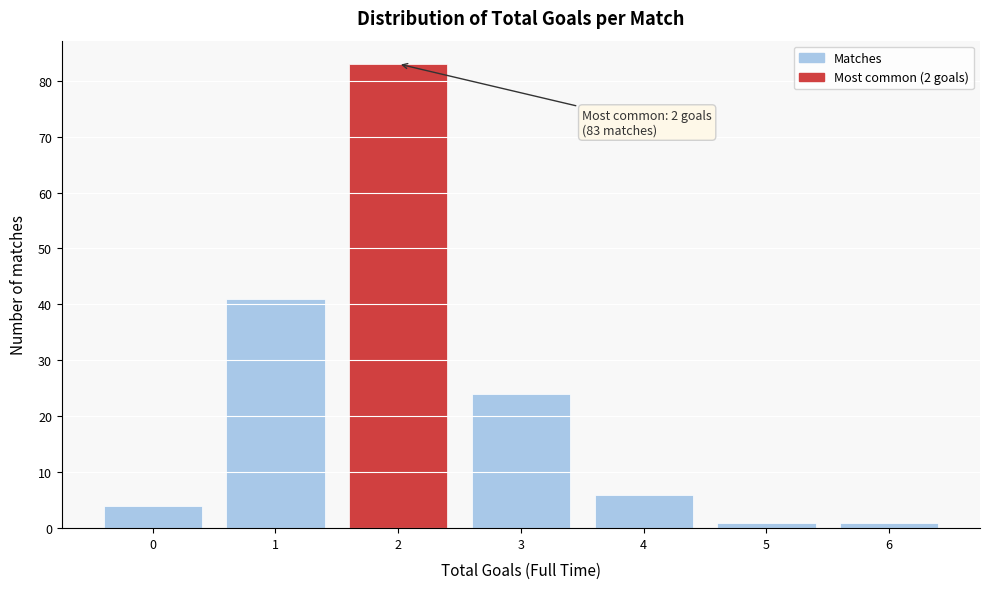

Which range on the x-axis has the tallest bar?

1.5 to 2.5